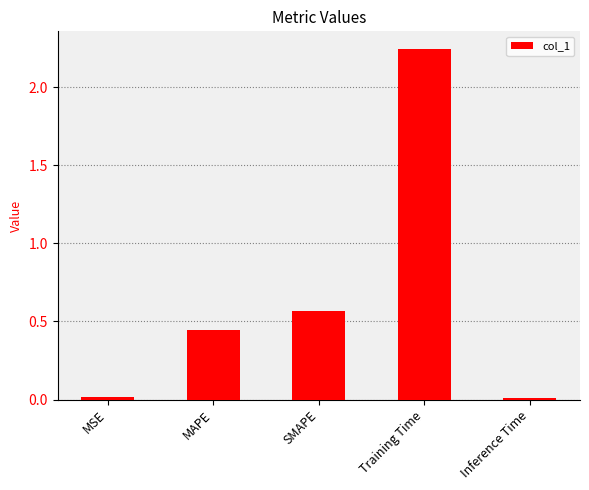

At which category does the chart reach its peak across all series?

Training Time